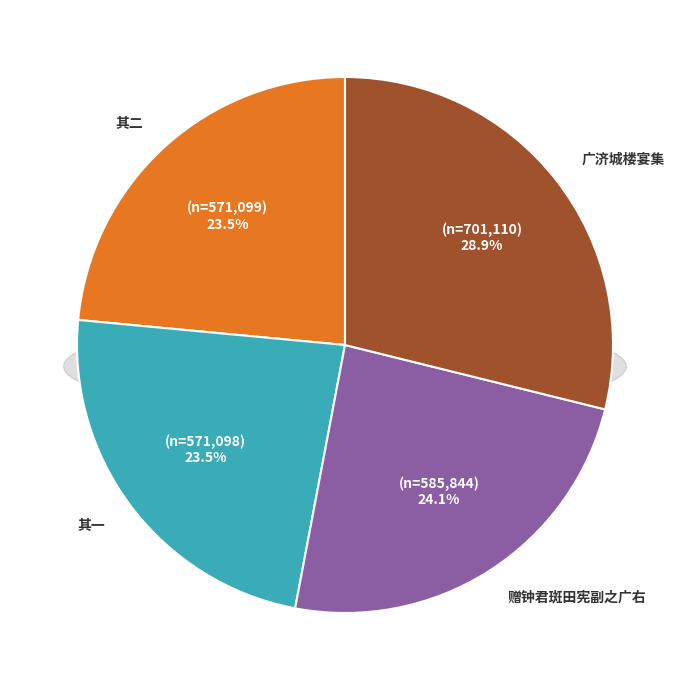

To the nearest percent, what is the difference between the largest and smallest slice percentages?

5%